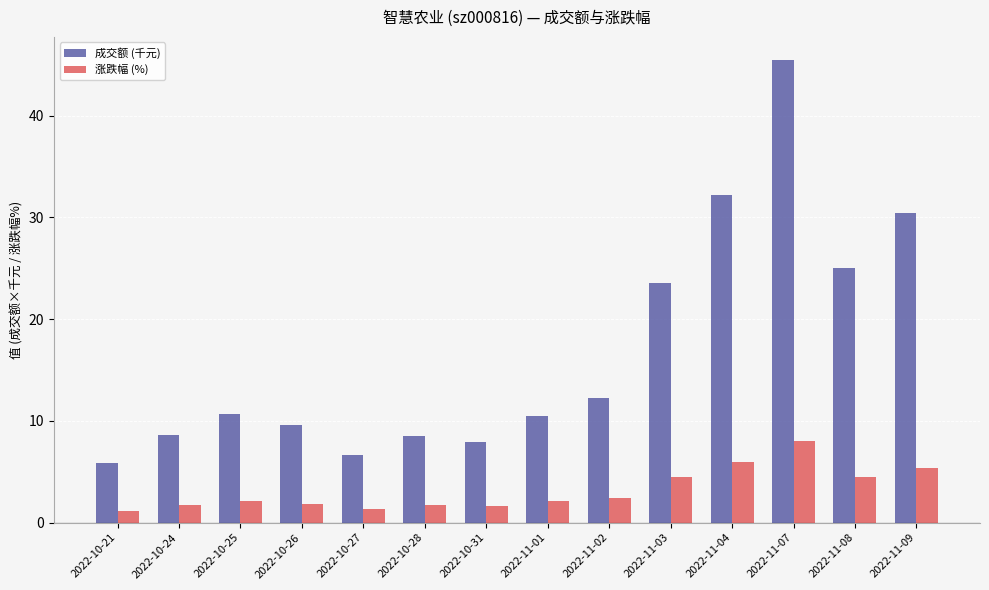

Where does the 成交额 (千元) series first go above 10?

2022-10-25